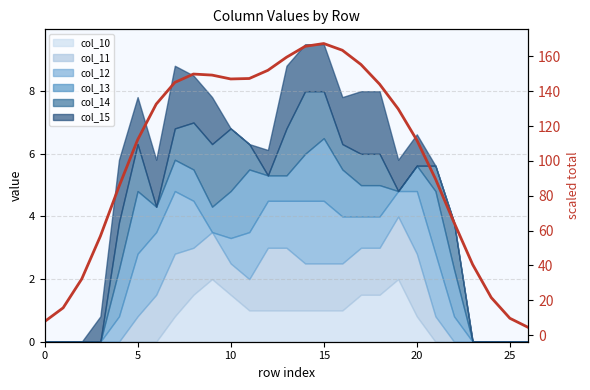

The chart shows a value of 34.8 at 20. True or false?

False